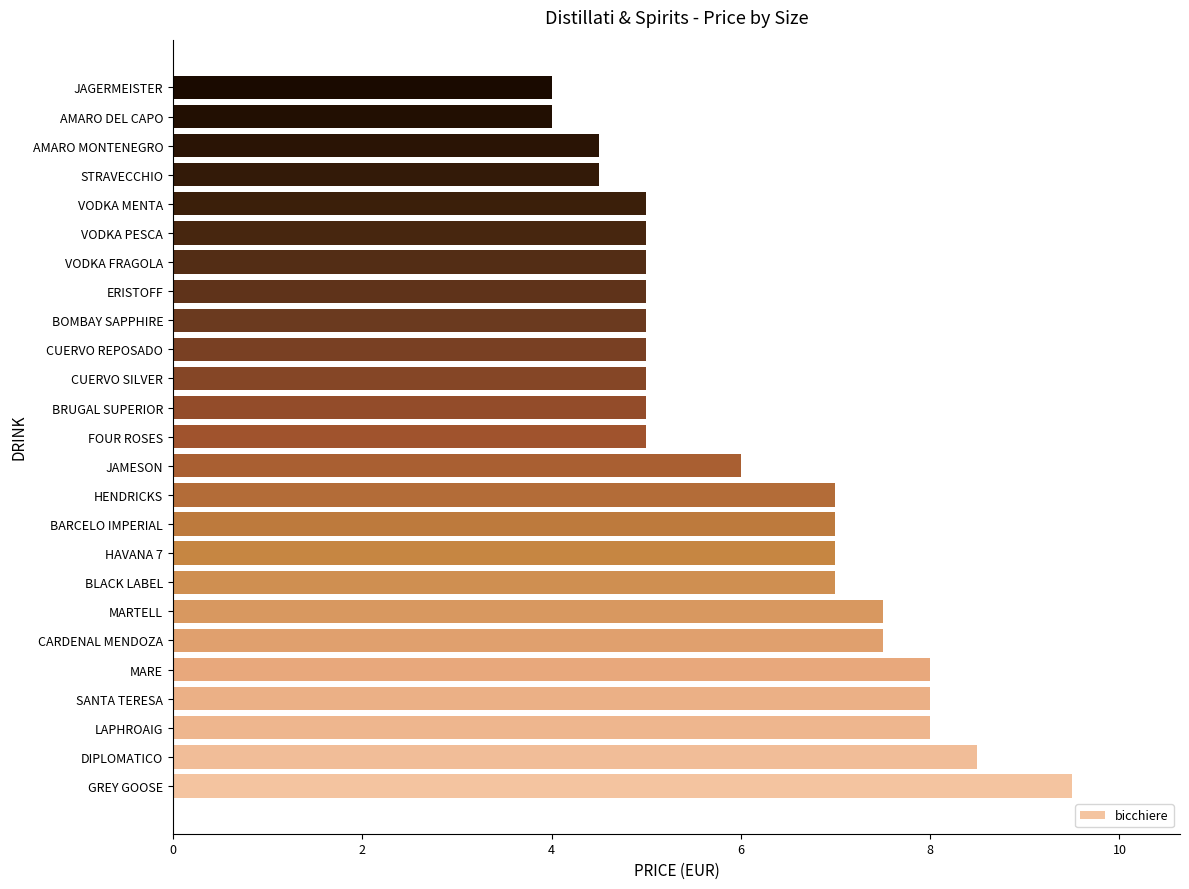

What is the smallest value displayed?

4.0